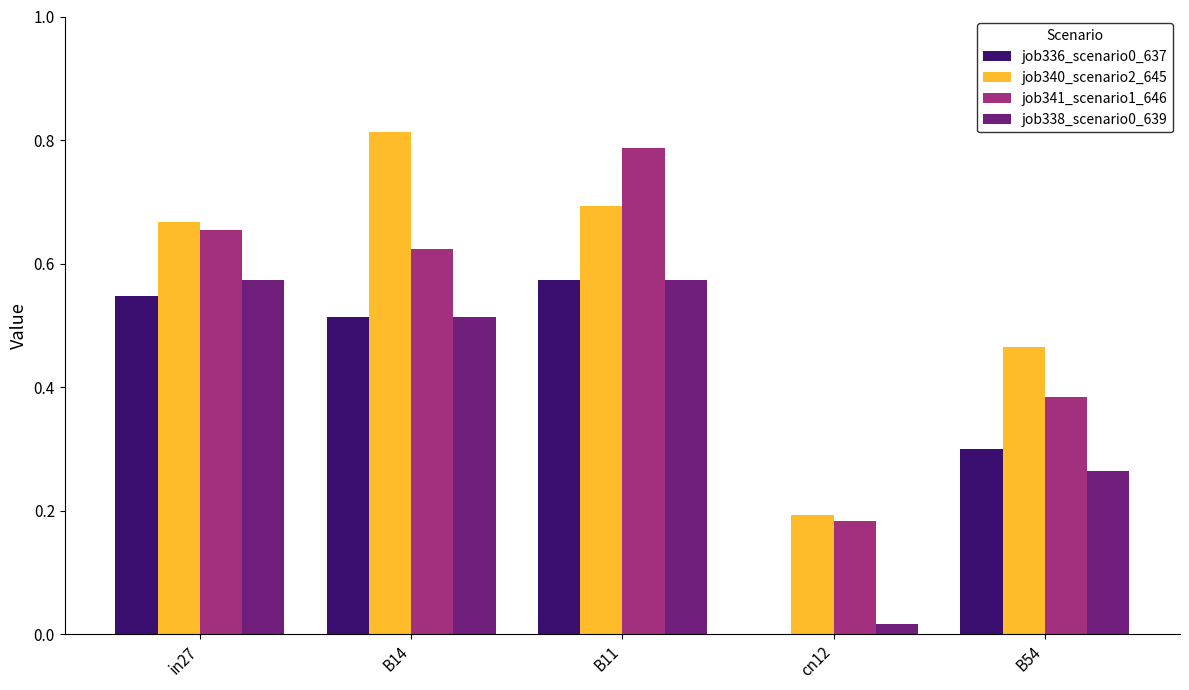

Is the value of job341_scenario1_646 at in27 greater than the value of job338_scenario0_639 at B14?

Yes